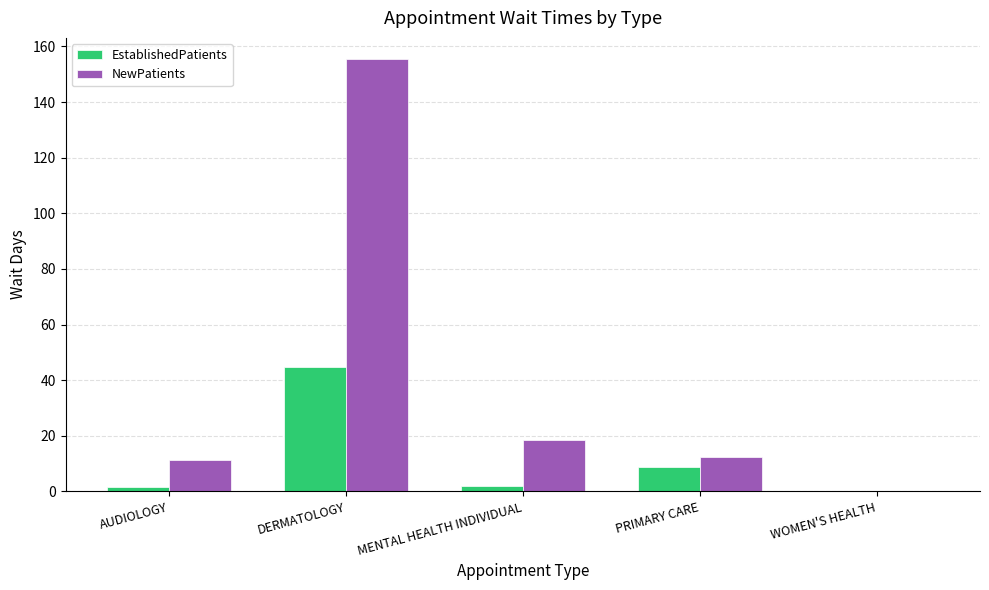

Which series changed the most between MENTAL HEALTH INDIVIDUAL and WOMEN'S HEALTH?

NewPatients